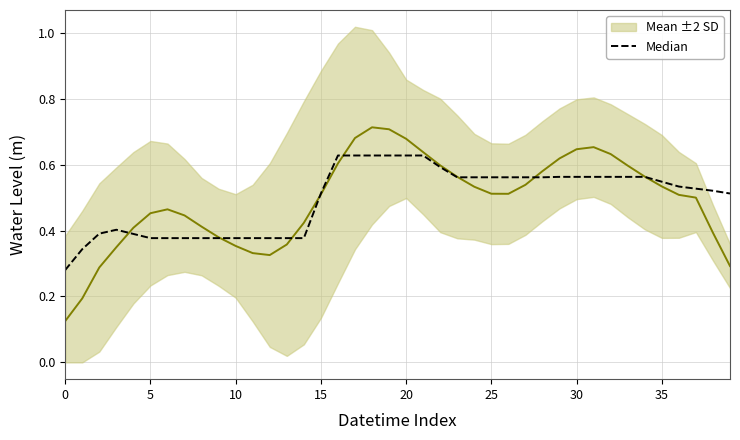

Which has a higher value, 16 or 22?

16